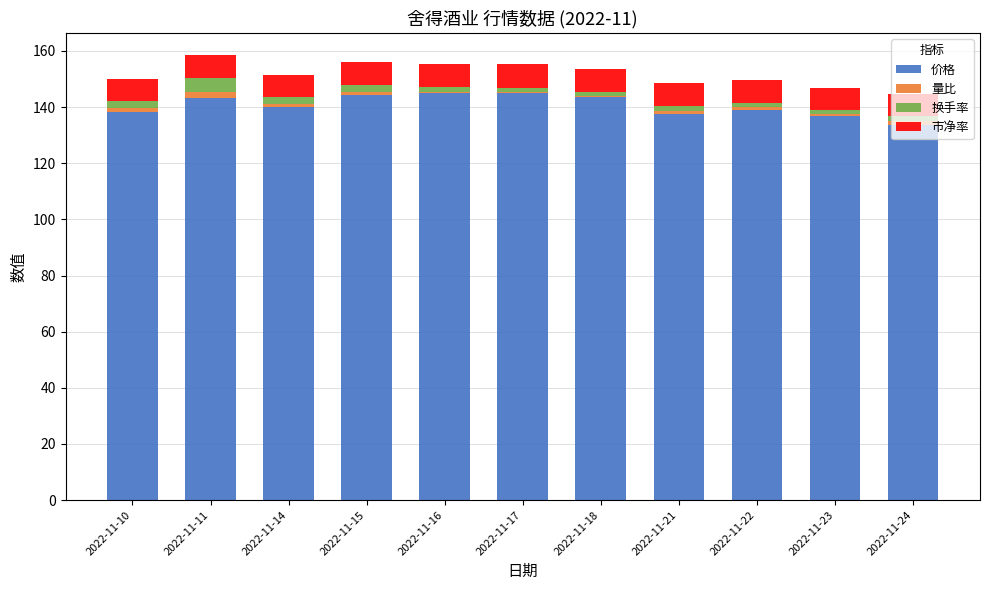

True or false: 价格 has a value of 139.0 at 2022-11-22.

True